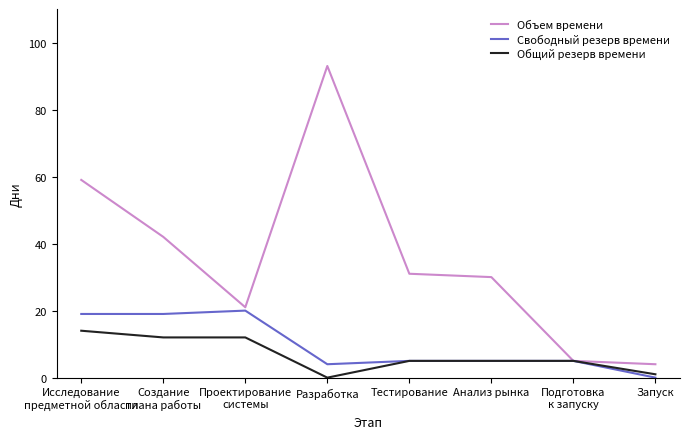

Which series has the largest total across all categories?

Объем времени